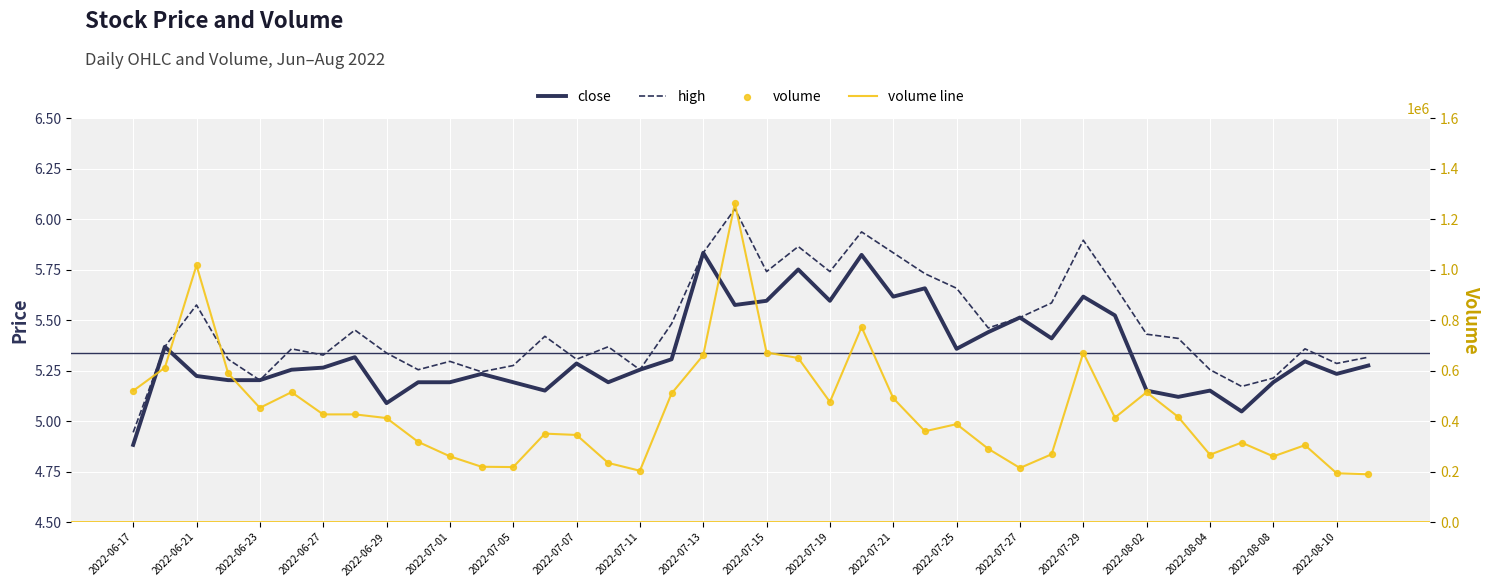

Which series contains the lowest Y value?

close